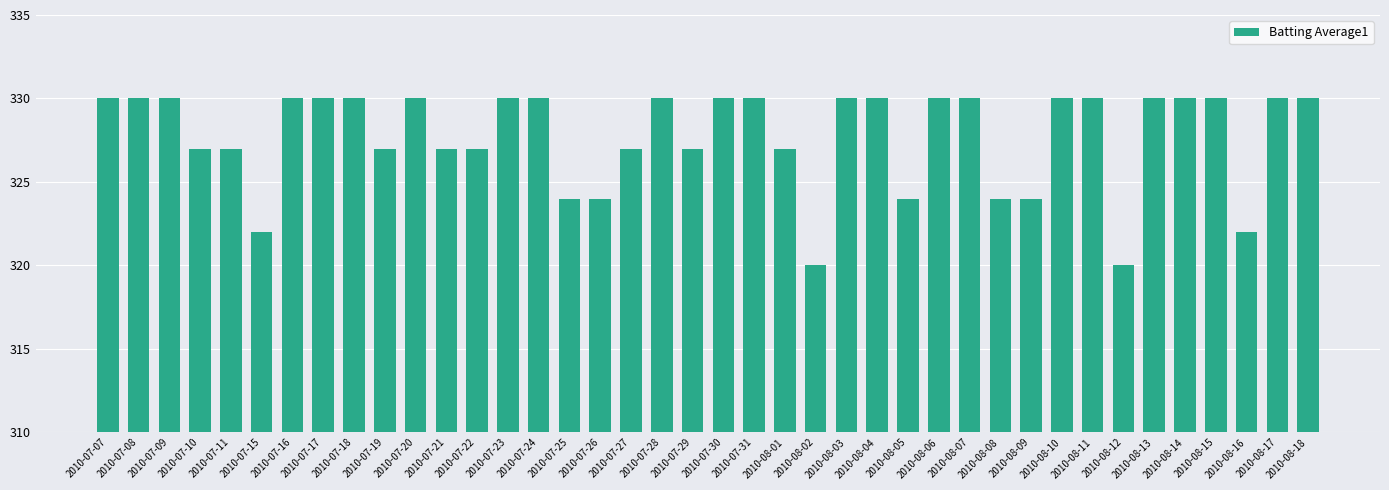

Reading left to right, transcribe all the data shown in this chart.

330	330	330	327	327	322	330	330	330	327	330	327	327	330	330	324	324	327	330	327	330	330	327	320	330	330	324	330	330	324	324	330	330	320	330	330	330	322	330	330